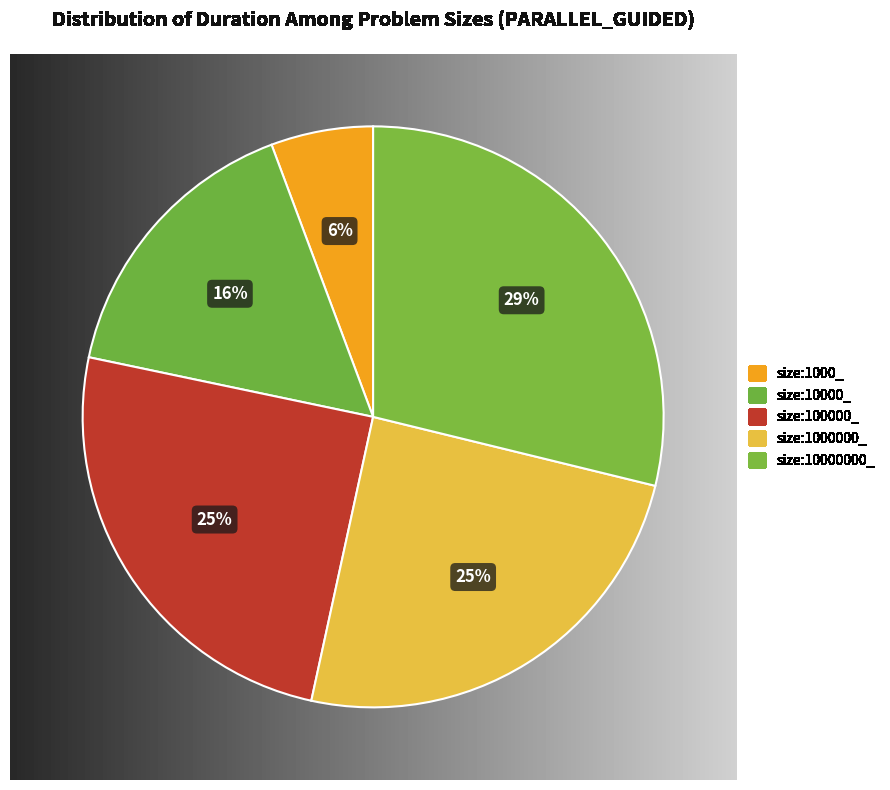

Combined, do size:100000_ and size:1000000_ account for over 50%?

No